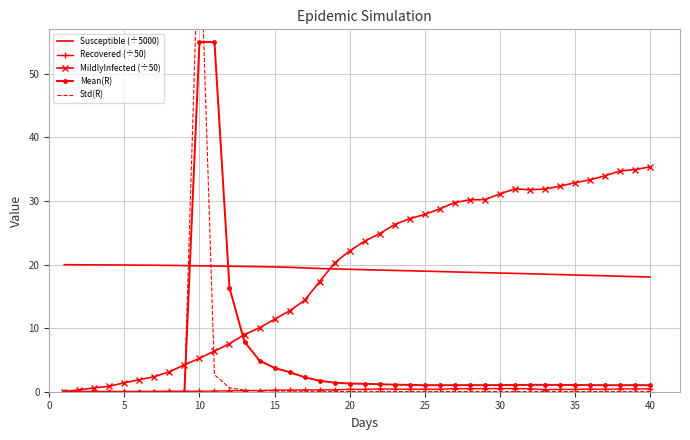

What is the highest value of the MildlyInfected (÷50) series?

35.4